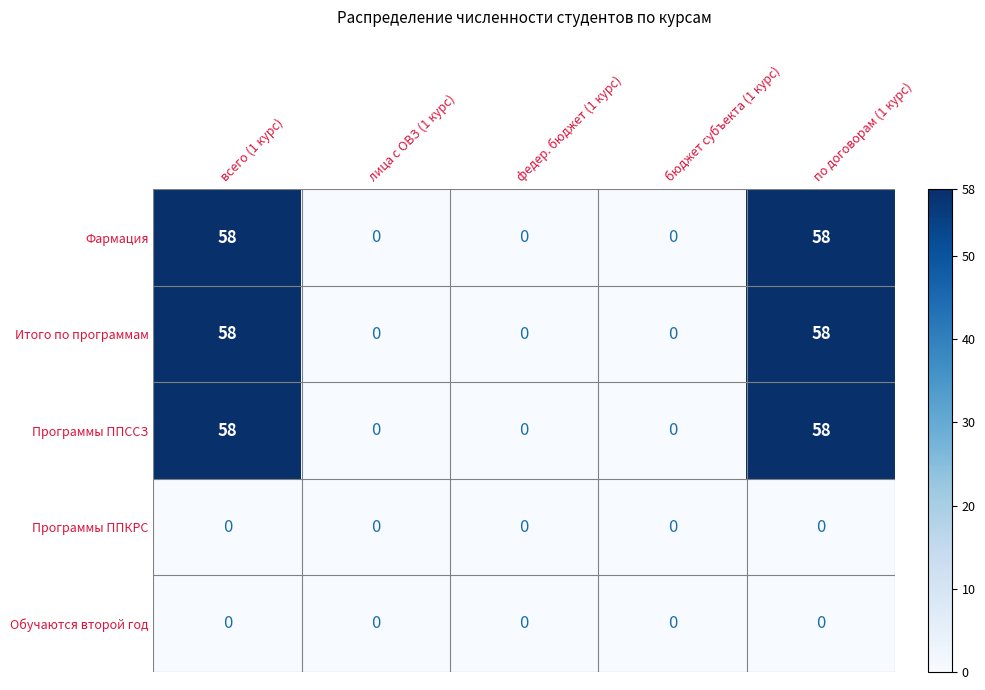

What is the maximum value for Фармация?

58